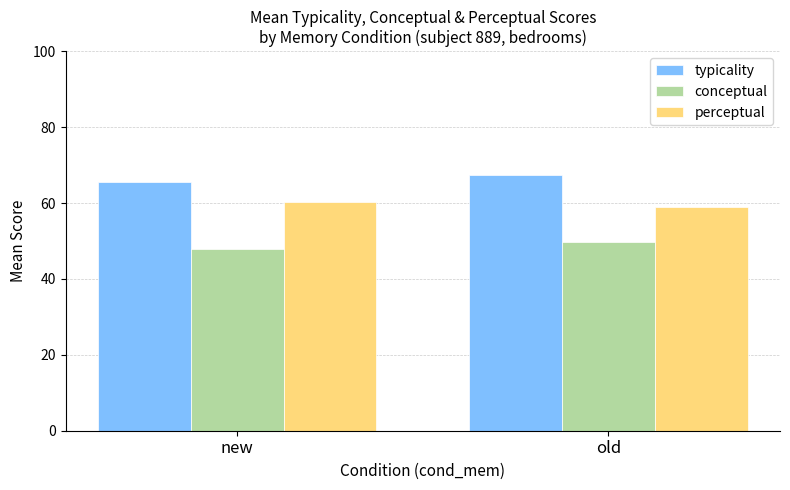

At which category does the chart reach its peak across all series?

old